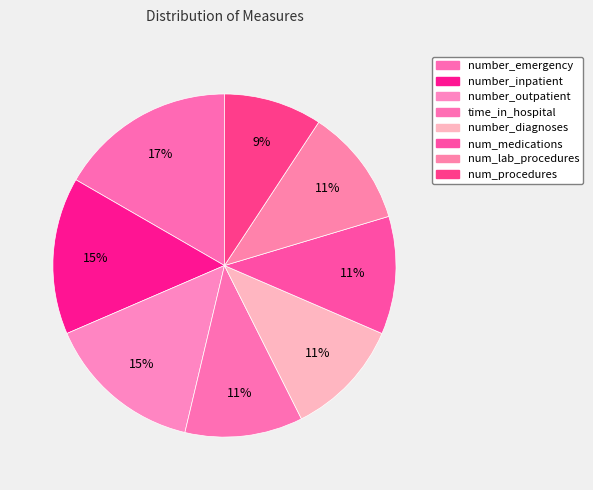

How many slices are in this pie chart?

8